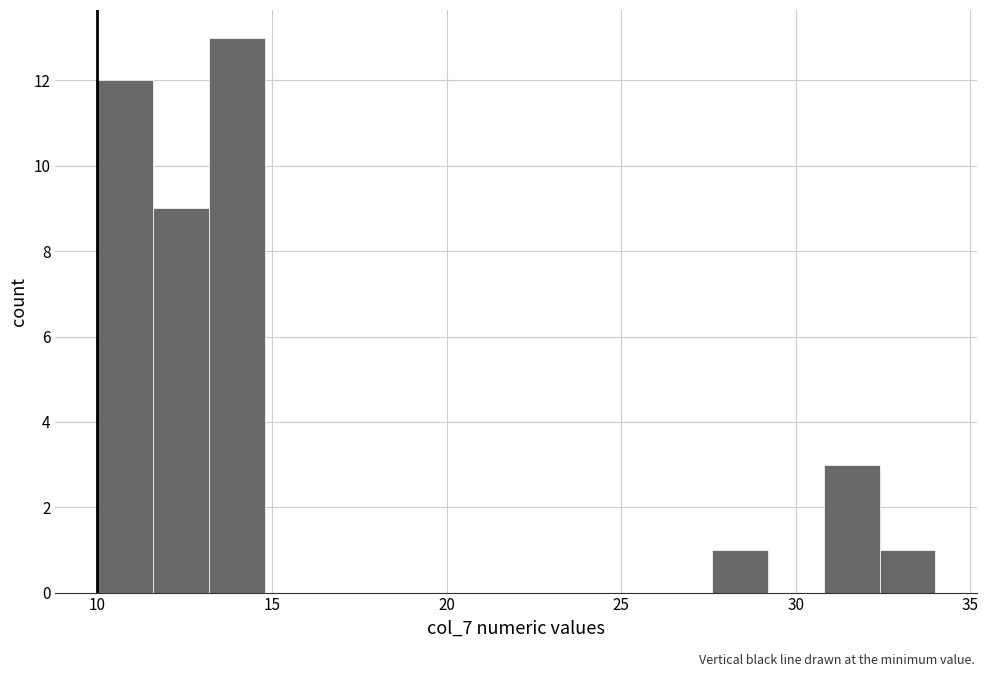

Around what value on the x-axis is the tallest bar? Give the approximate position of its centre, as read against the axis.

14.0